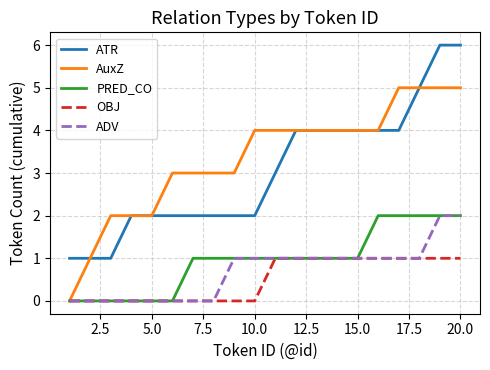

What is the greatest value displayed?

6